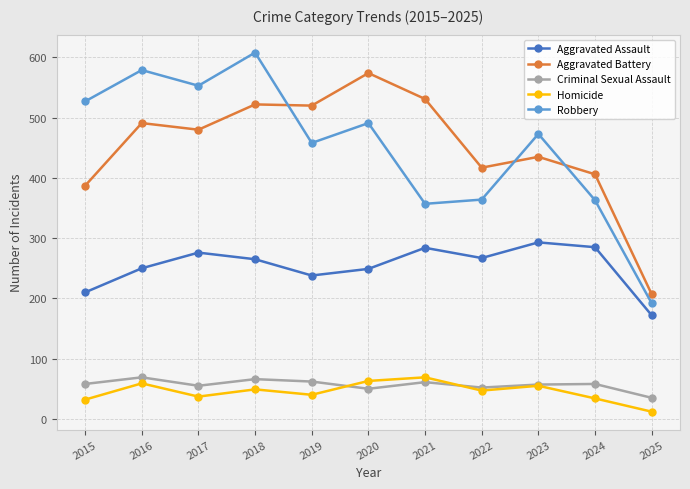

Which series has the largest range (max minus min)?

Robbery